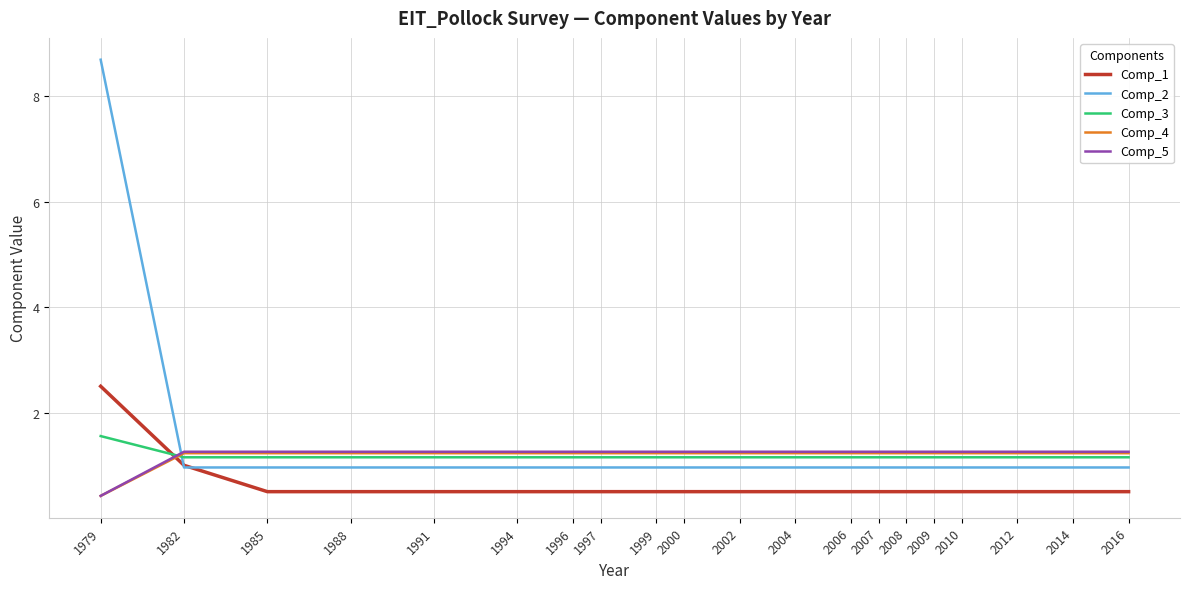

Which series has the widest spread of values?

Comp_2